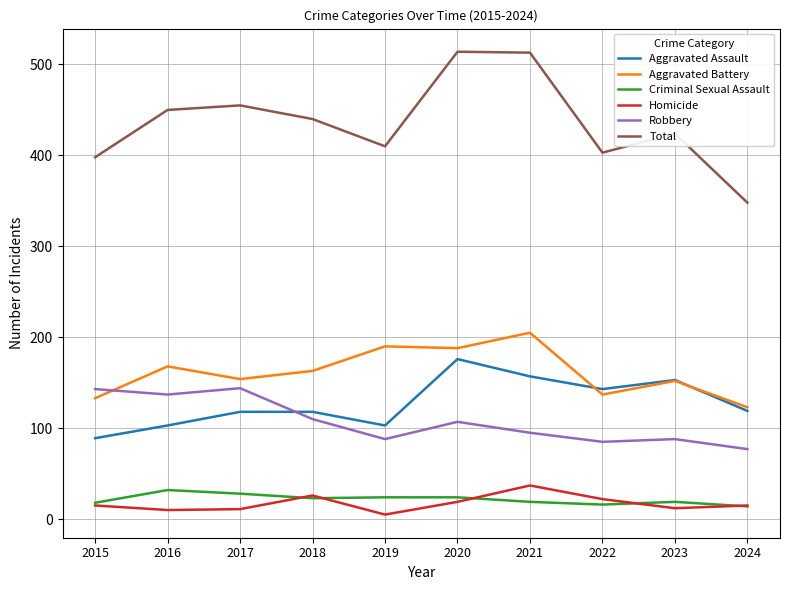

The value of Aggravated Assault at 2016 is 103. True or false?

True